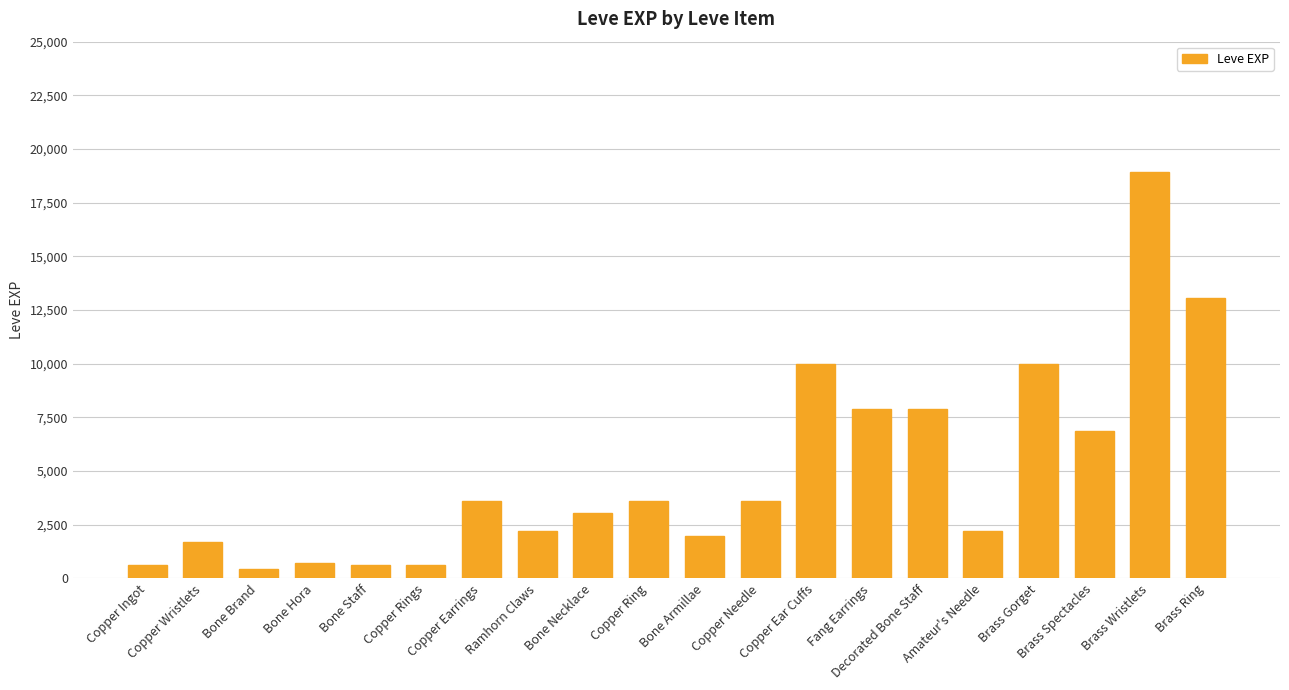

What is the change in value from Bone Armillae to Copper Needle?

+1620